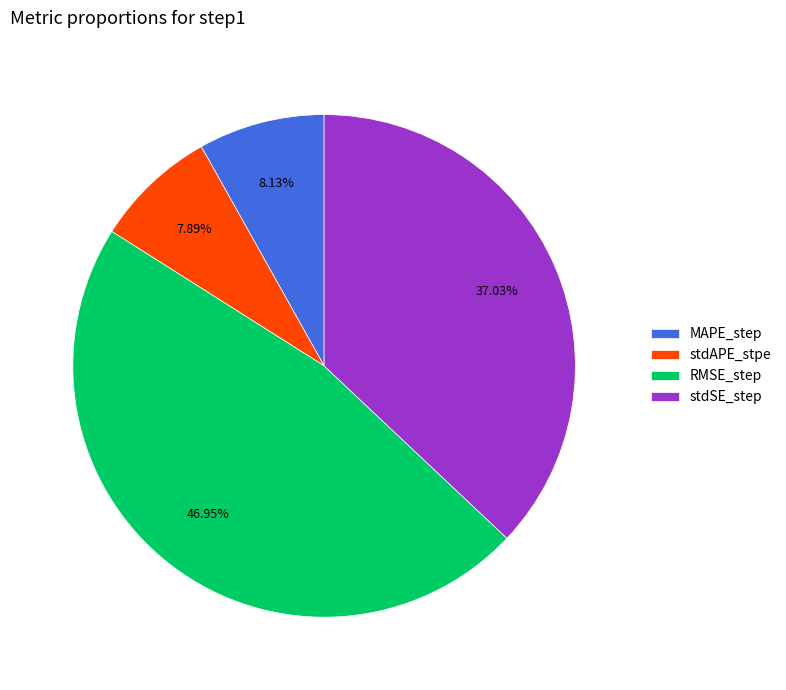

Is it true that RMSE_step is 37% of the pie?

False